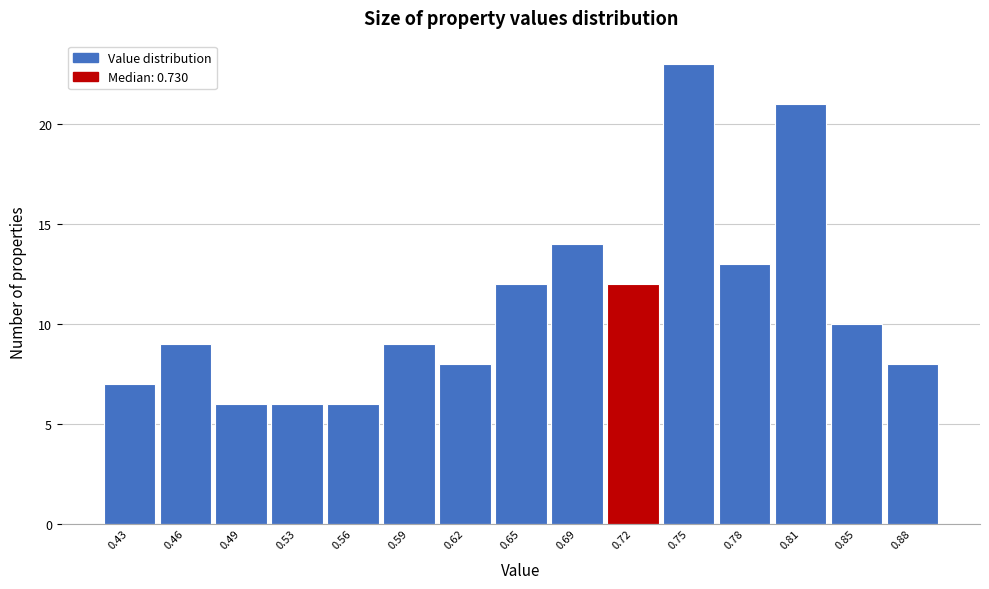

Reading right to left, extract all data points from this chart.

8	10	21	13	23	12	14	12	8	9	6	6	6	9	7